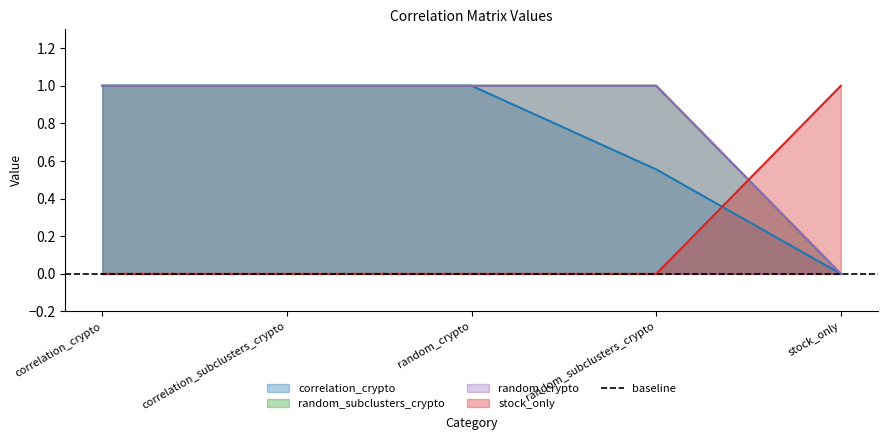

Rank the categories by correlation_crypto value from highest to lowest.

correlation_crypto, correlation_subclusters_crypto, random_crypto, random_subclusters_crypto, stock_only